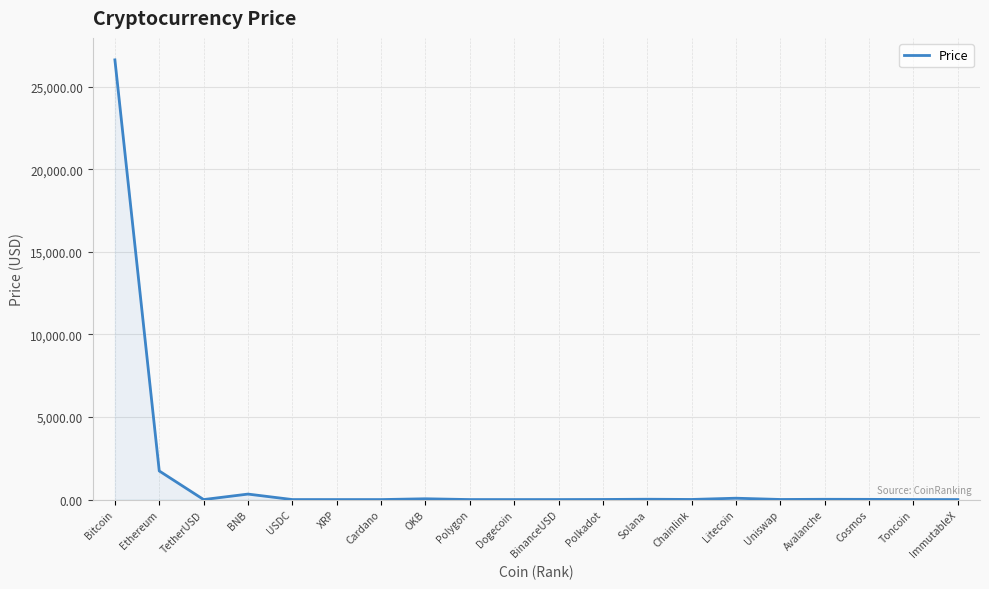

At which category does the data reach its first local valley?

TetherUSD